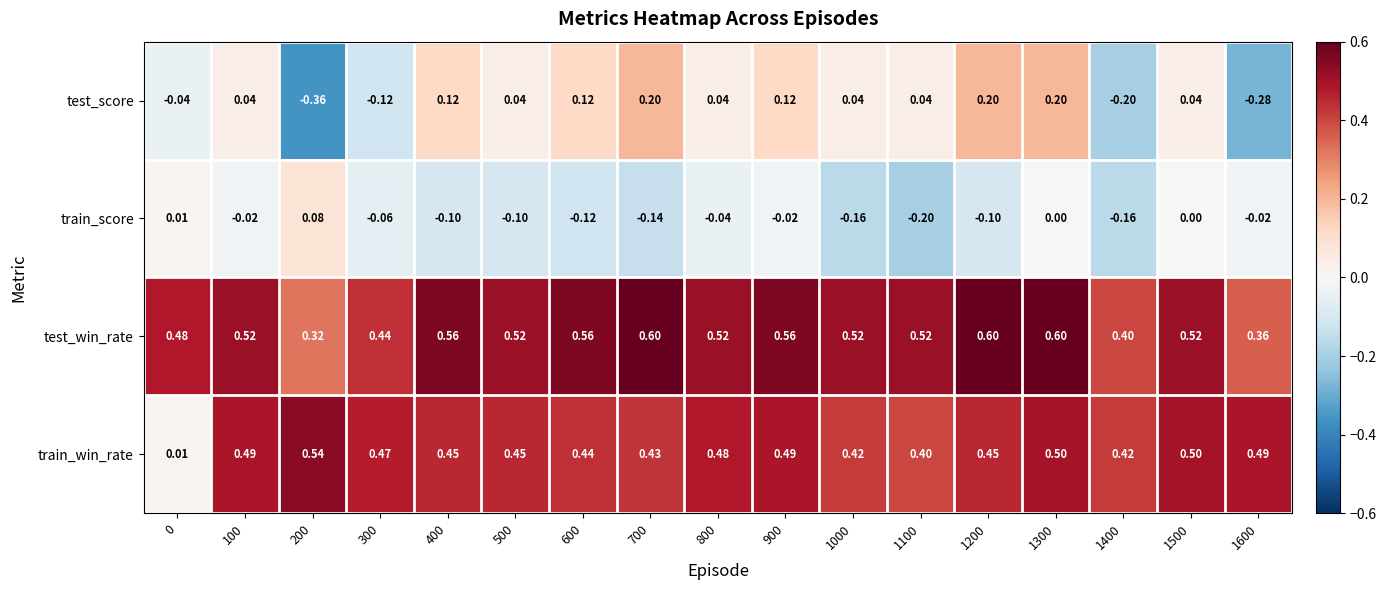

Rank the series by their maximum value, from lowest to highest.

train_score, test_score, train_win_rate, test_win_rate